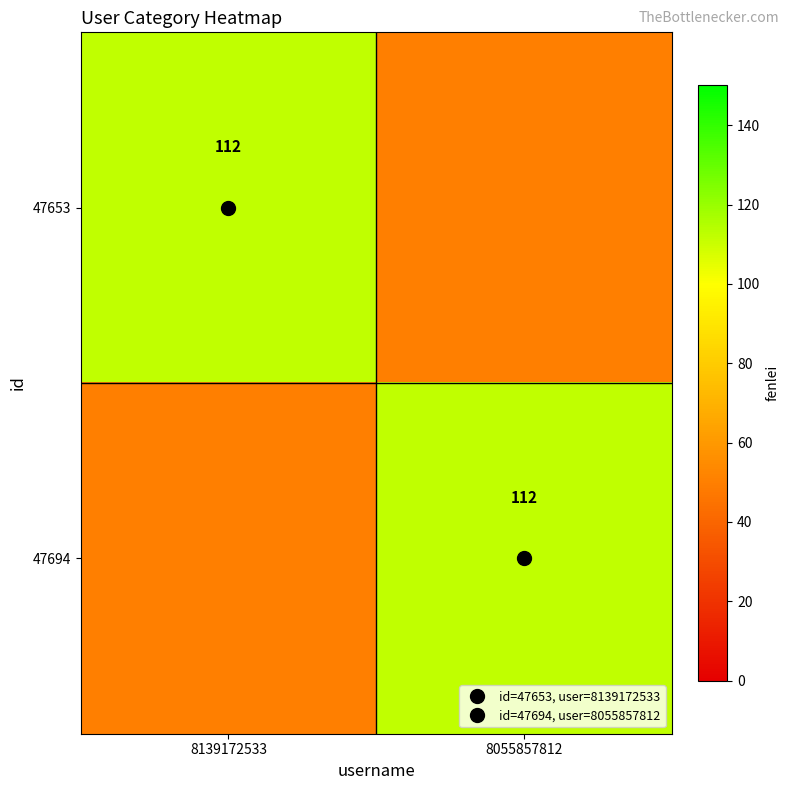

What is the difference between the maximum and minimum values in the 47653 series?

62